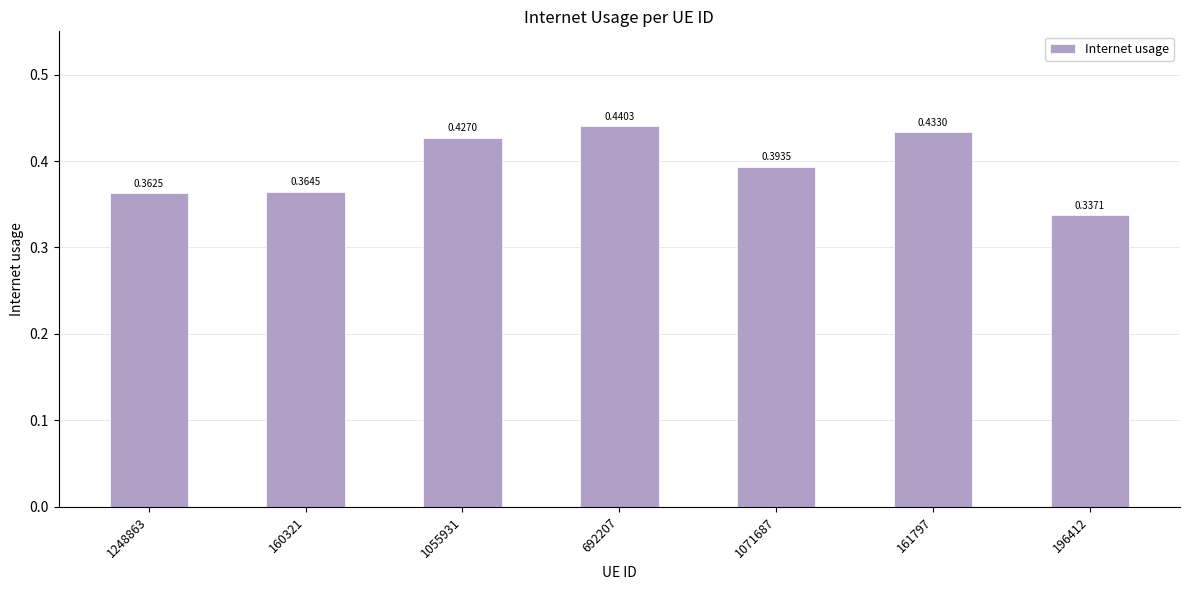

What is the change in value from 1248863 to 1055931?

+0.1